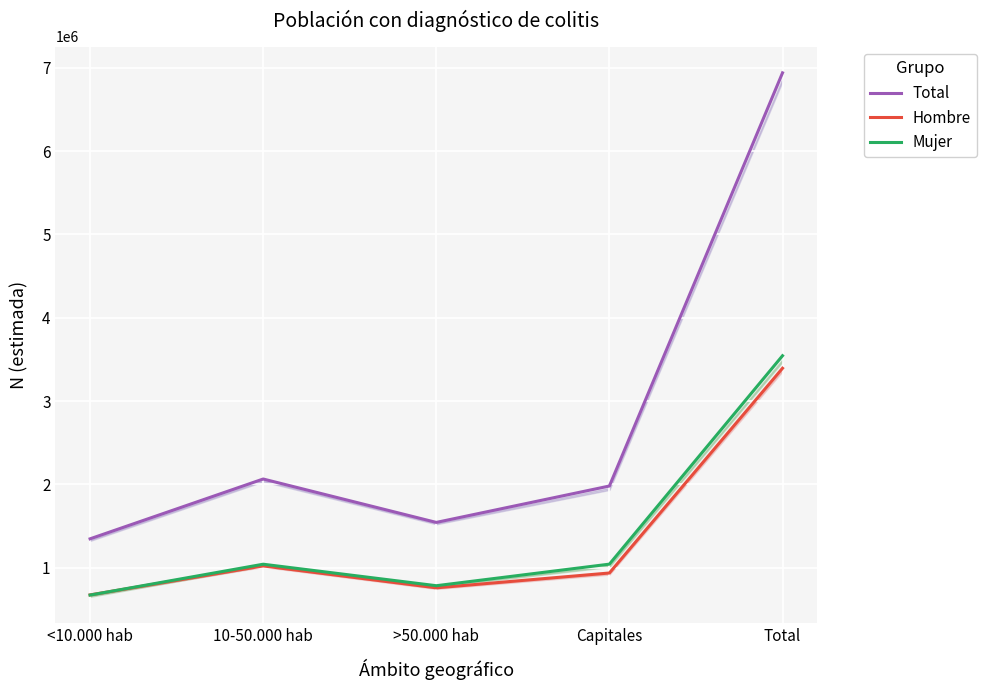

What is the label of the 3rd point from the right?

>50.000 hab